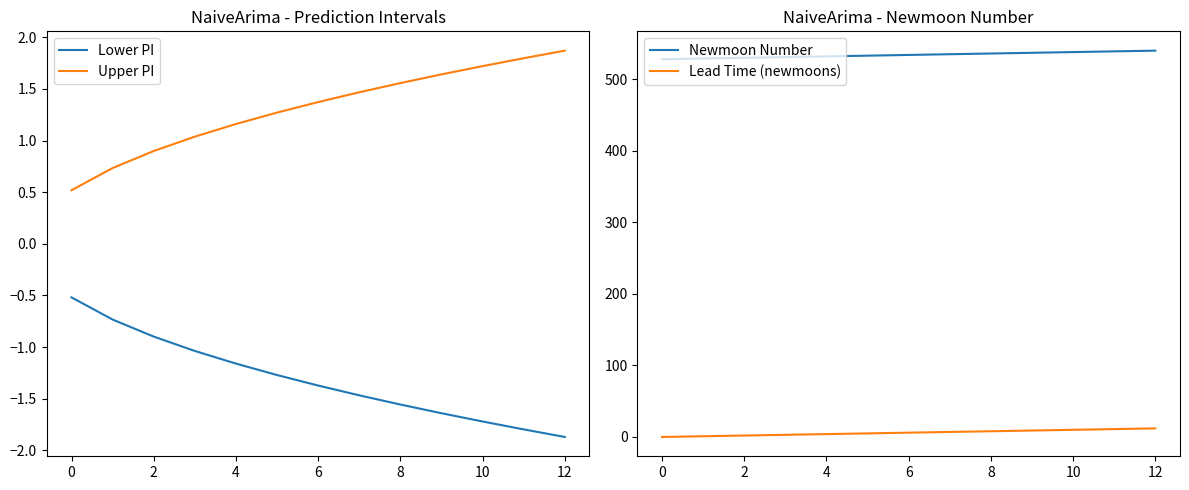

Rank the series by their maximum value, from highest to lowest.

Newmoon Number, Lead Time (newmoons), Upper PI, Lower PI